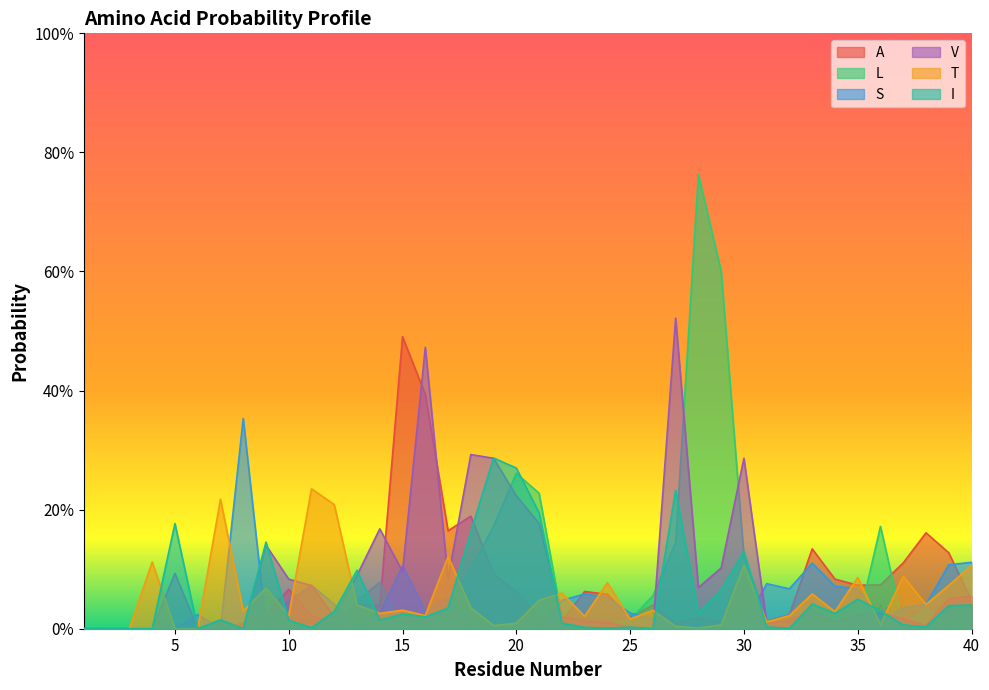

True or false: S and L intersect in this chart.

True